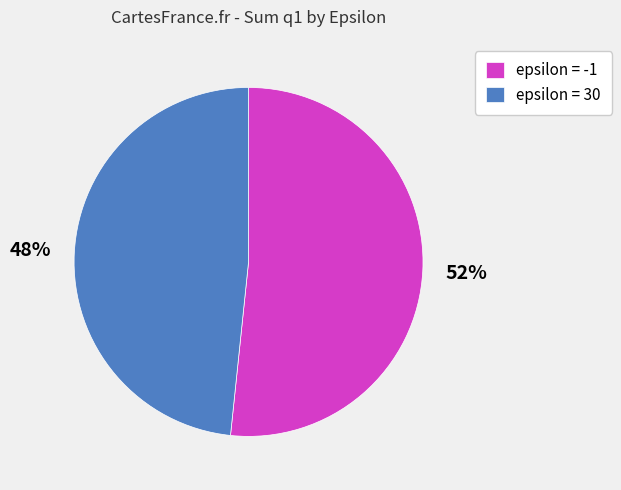

Which slice is the smallest?

epsilon = 30